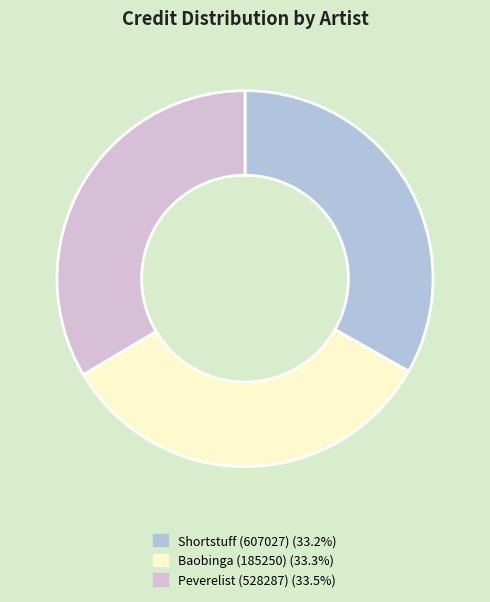

Is Peverelist (528287) the majority of the pie?

No